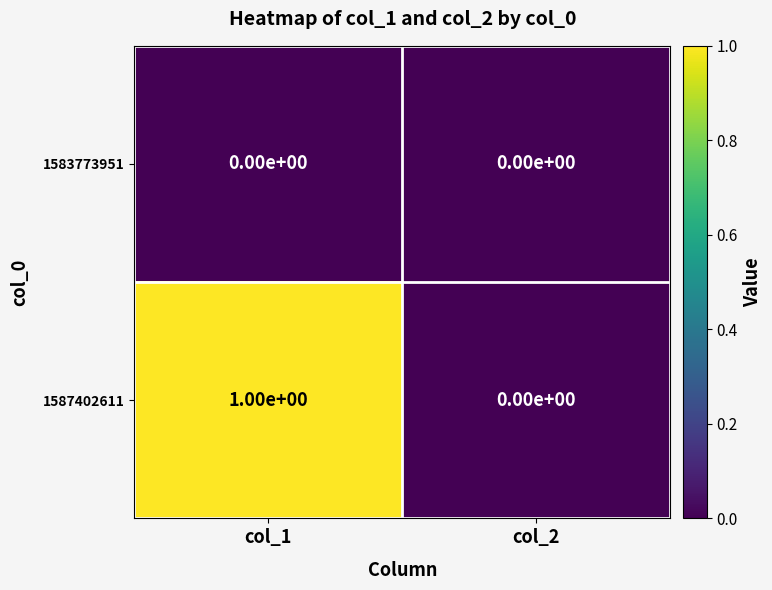

Between col_1 and col_2, which series saw the biggest shift?

1587402611